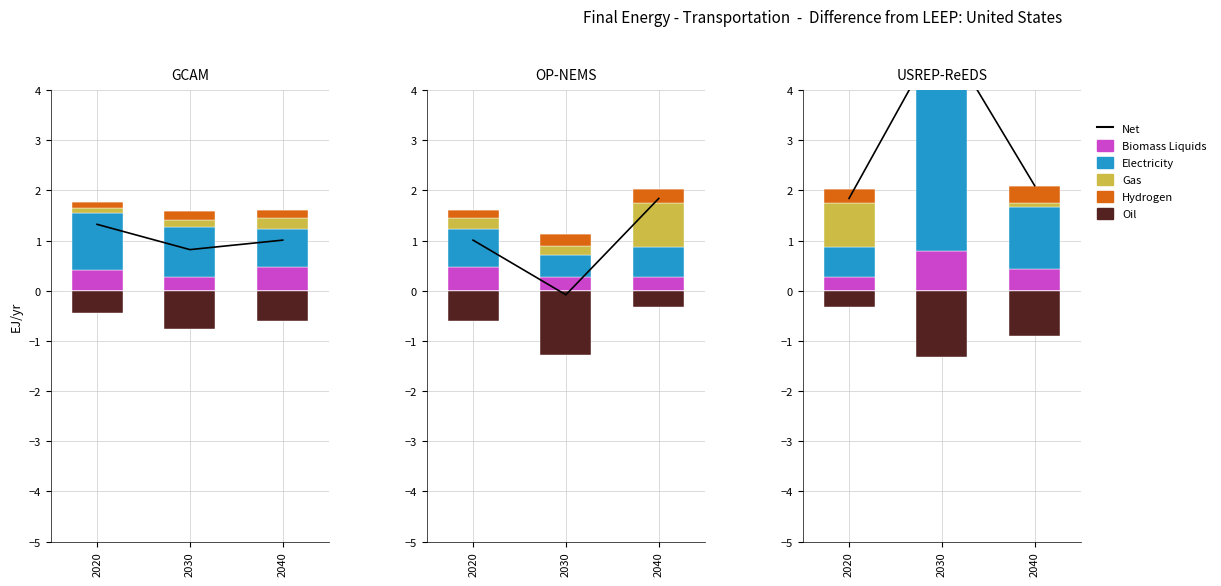

What is the difference between the maximum and minimum values in the Electricity series?

4.8